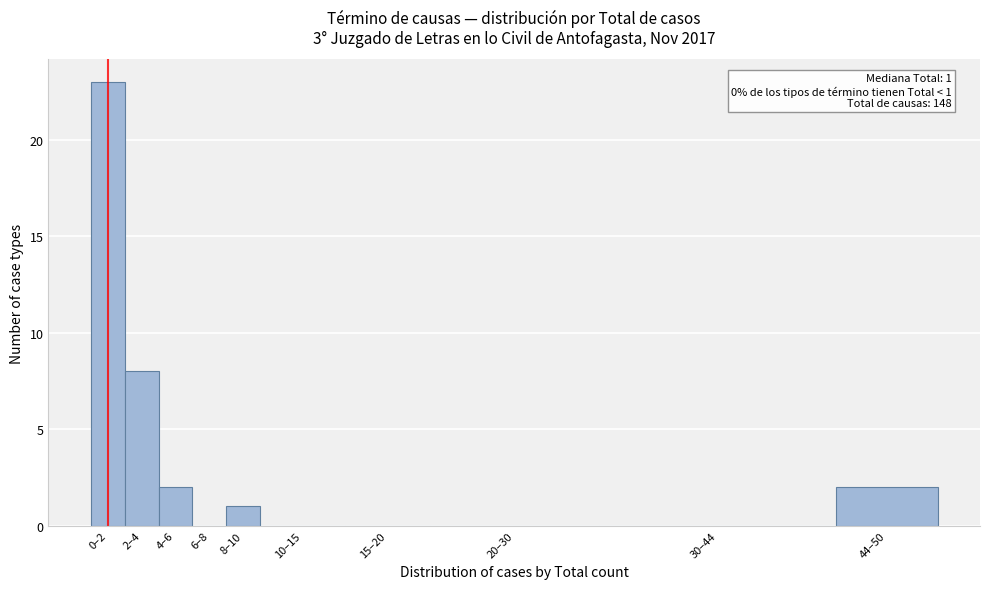

Reading left to right, extract all data points from this chart.

0–2=23	2–4=8	4–6=2	6–8=0	8–10=1	10–15=0	15–20=0	20–30=0	30–44=0	44–50=2